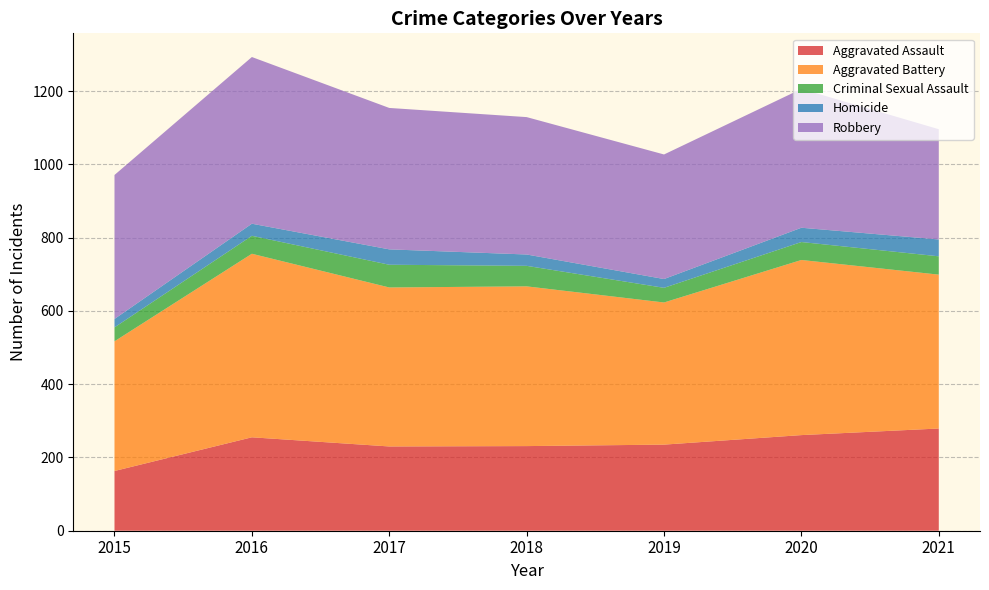

Reading left to right, transcribe all the data shown in this chart.

Aggravated Assault: 2015=163	2016=255	2017=230	2018=231	2019=235	2020=261	2021=279
Aggravated Battery: 2015=354	2016=501	2017=434	2018=436	2019=388	2020=478	2021=420
Criminal Sexual Assault: 2015=38	2016=49	2017=62	2018=56	2019=40	2020=49	2021=50
Homicide: 2015=23	2016=33	2017=42	2018=31	2019=24	2020=39	2021=46
Robbery: 2015=393	2016=455	2017=386	2018=375	2019=340	2020=379	2021=301